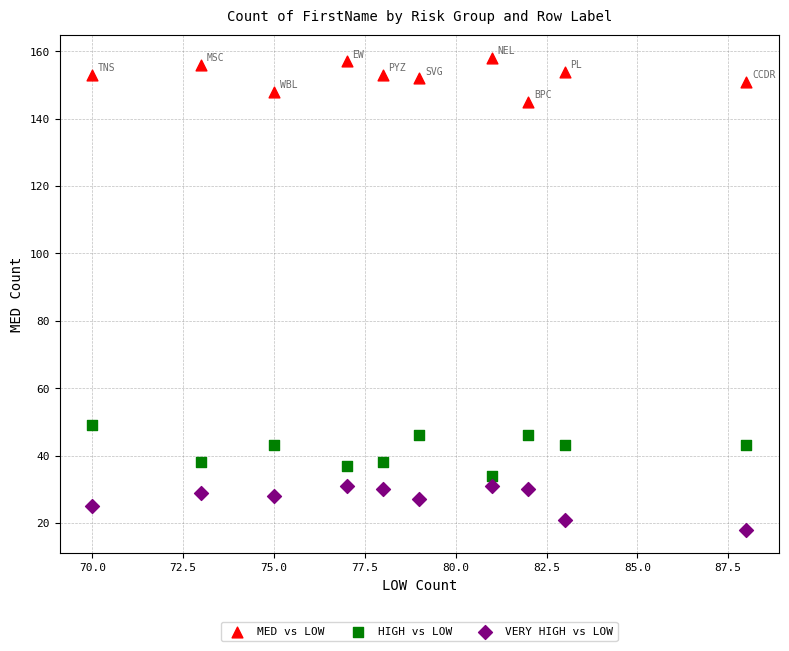

Which series reaches the minimum Y coordinate?

VERY HIGH vs LOW